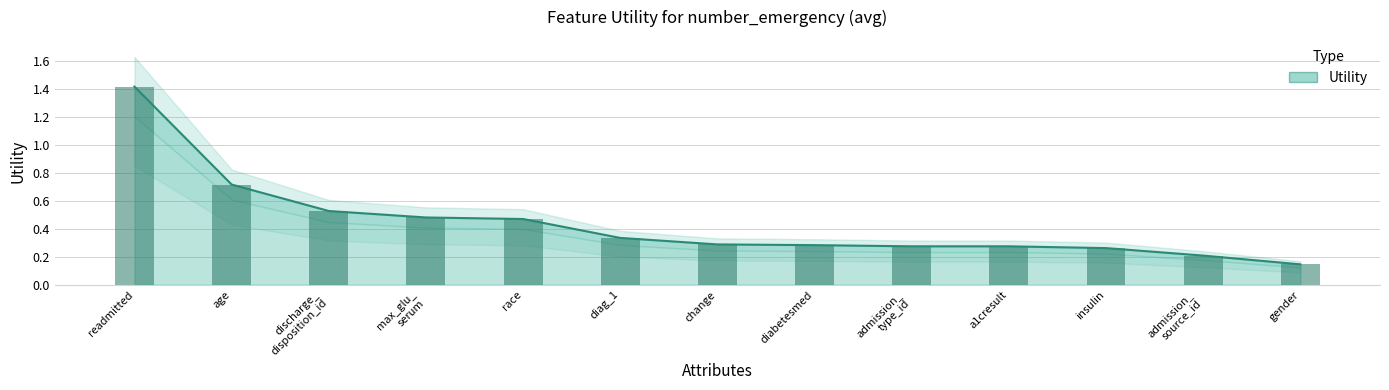

True or false: the data shows 0.3 at change.

True